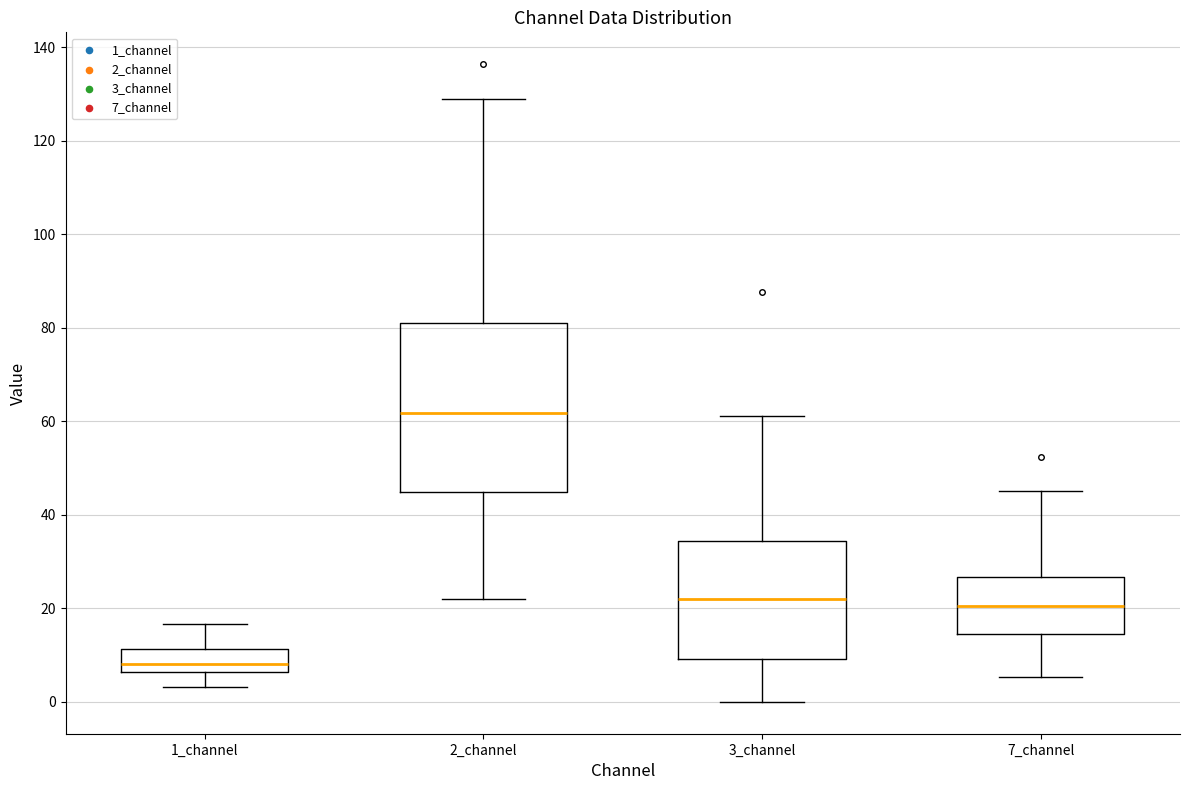

Which box has the lowest median line?

1_channel